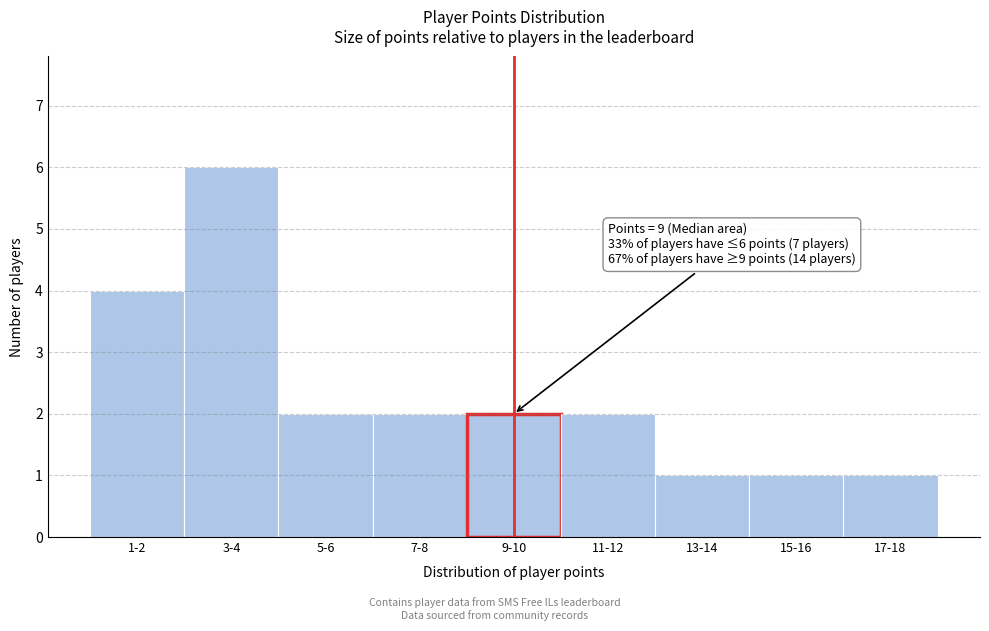

Reading left to right, list all the values displayed in this chart.

4	6	2	2	2	2	1	1	1